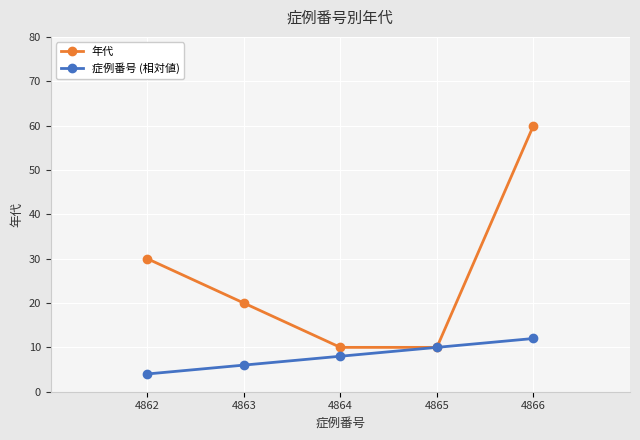

Between 4862 and 4863, which series saw the biggest shift?

年代